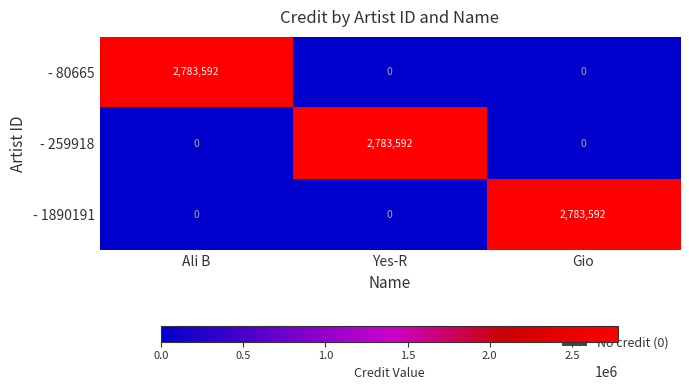

What is the total value across all series at Yes-R?

2783592